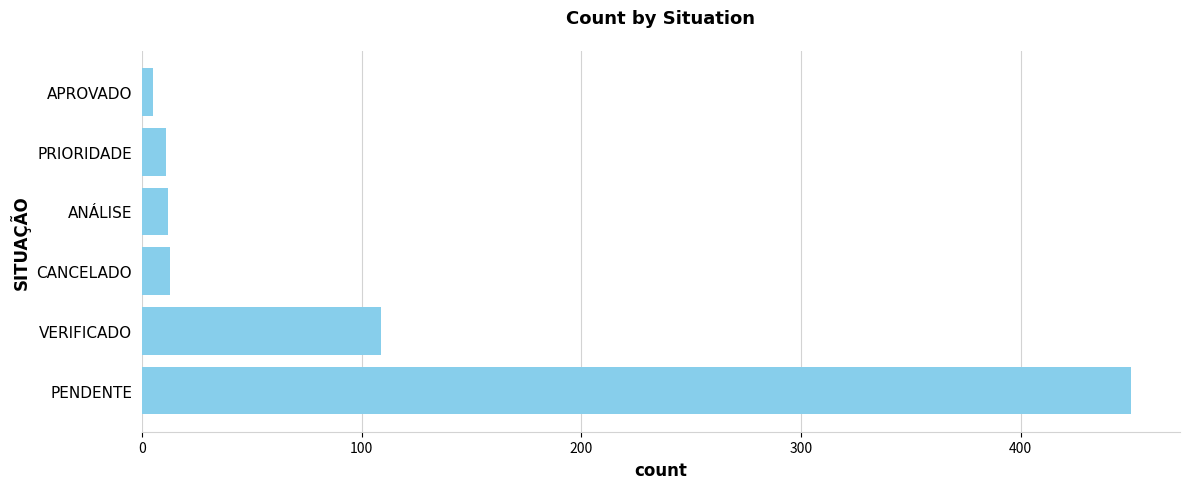

What is the average value?

100